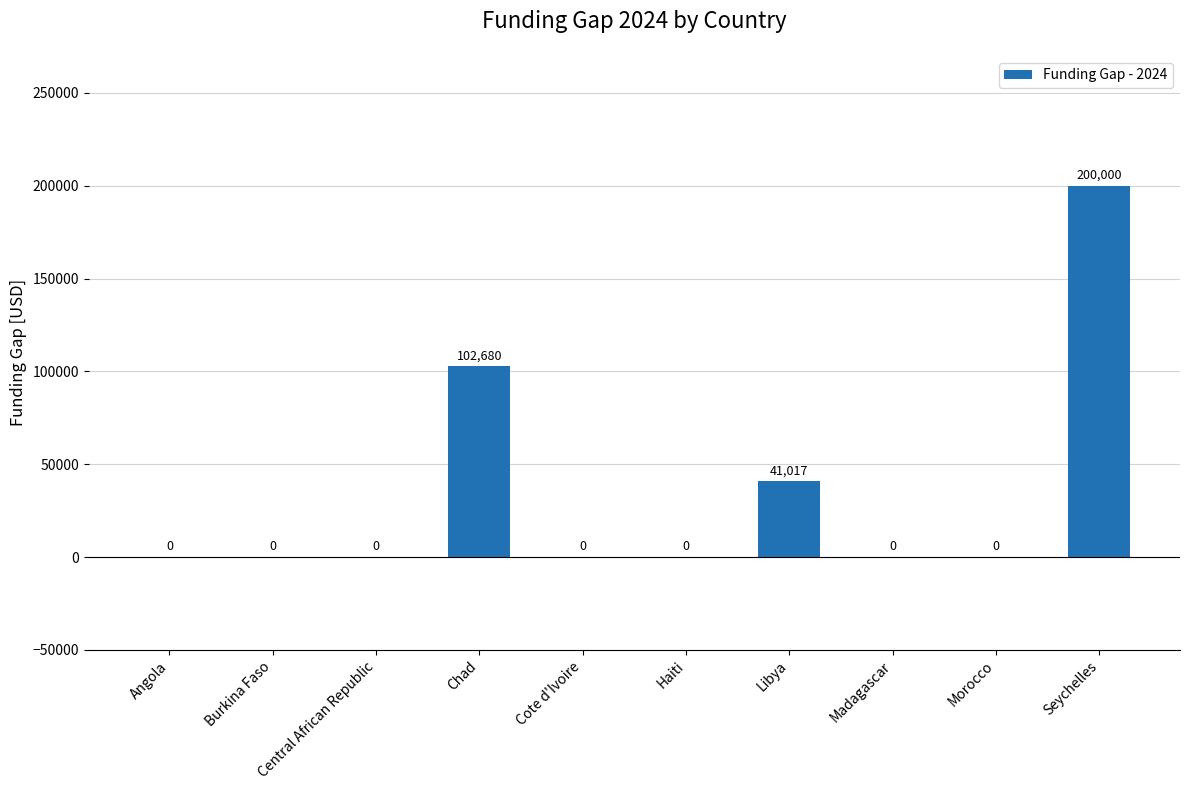

Is it true that the value at Madagascar is 0?

True